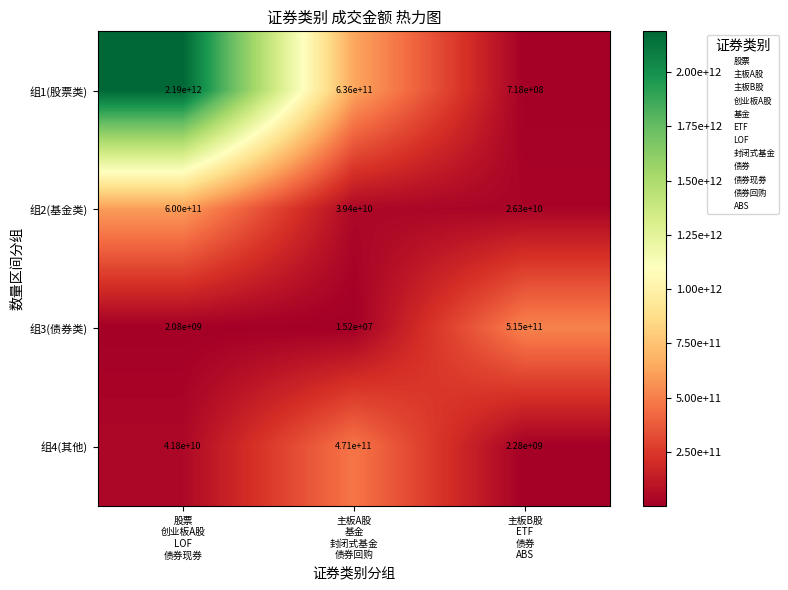

List the series in order of their peak value, highest first.

组1(股票类), 组2(基金类), 组3(债券类), 组4(其他)